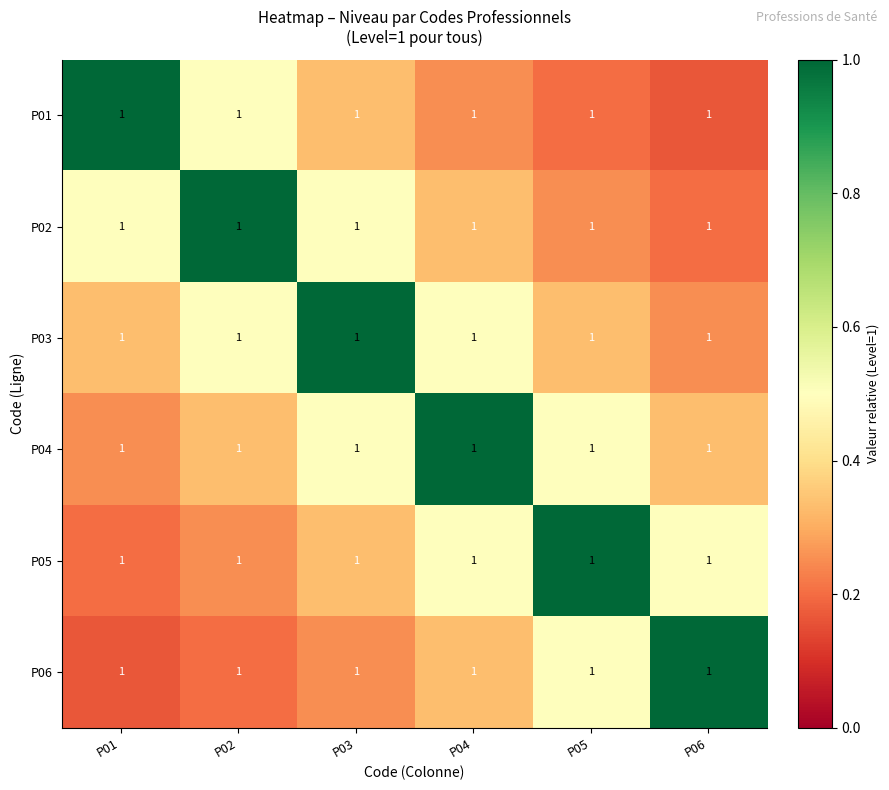

Rank the series by their maximum value, from lowest to highest.

P01, P02, P03, P04, P05, P06